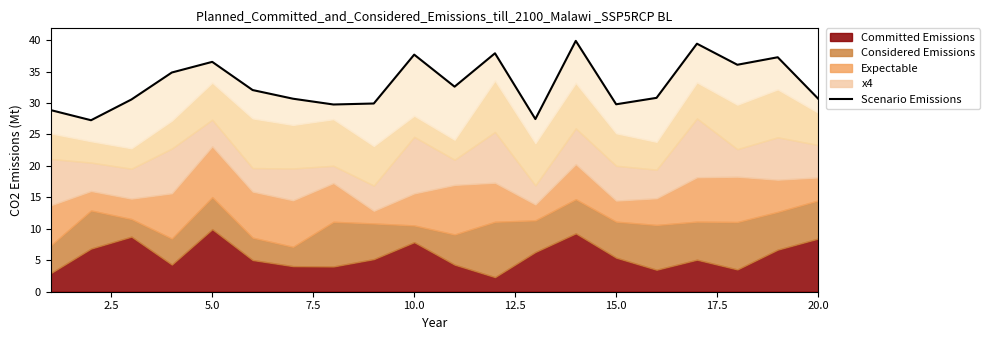

What is the average value?

33.0